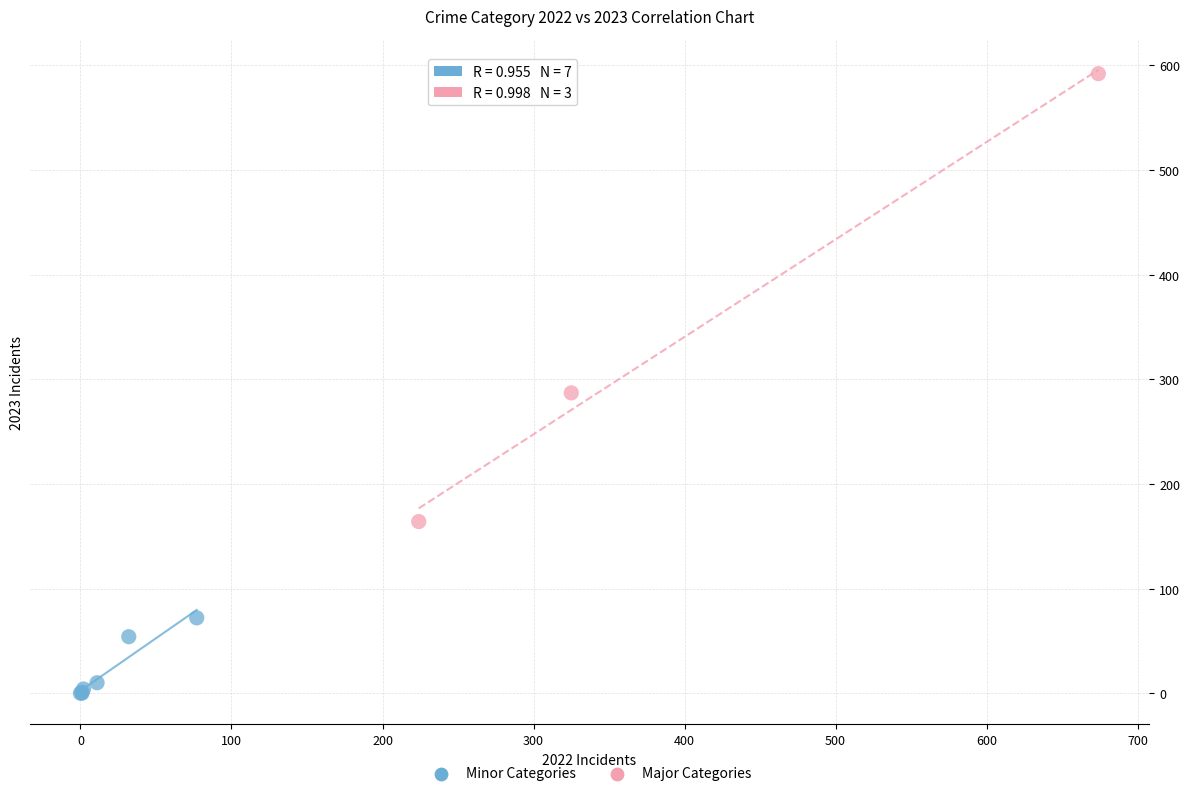

Which series has the largest Y range (max minus min)?

Major Categories